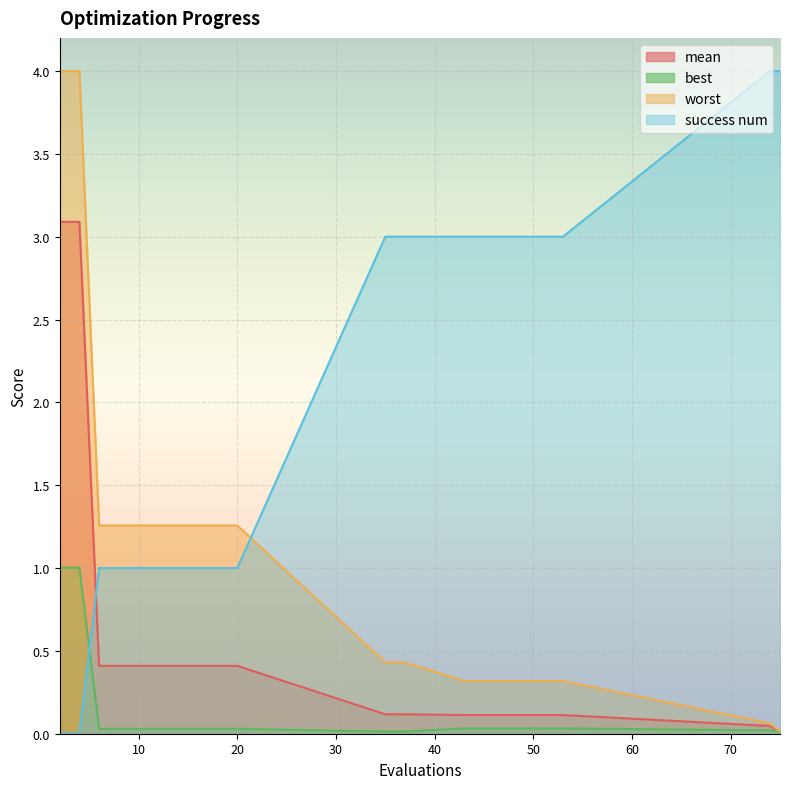

What are all the series names shown in the legend?

mean, best, worst, success num